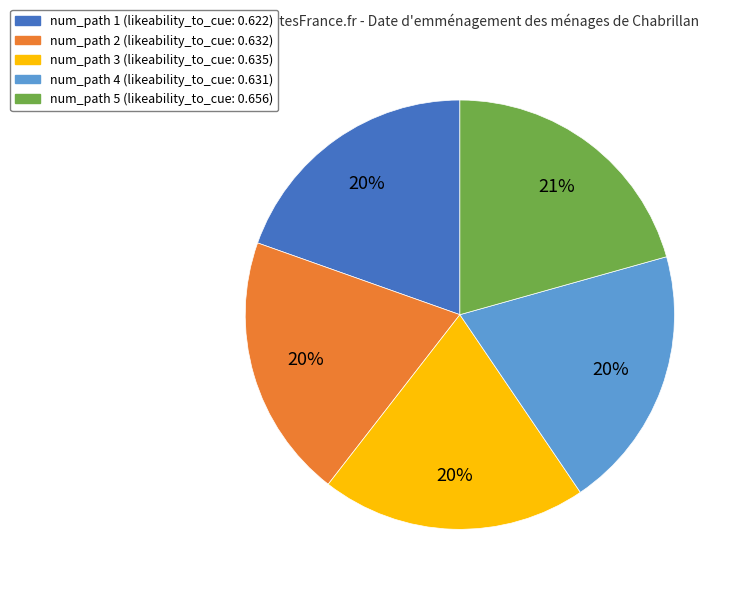

Count the number of slices in the pie.

5